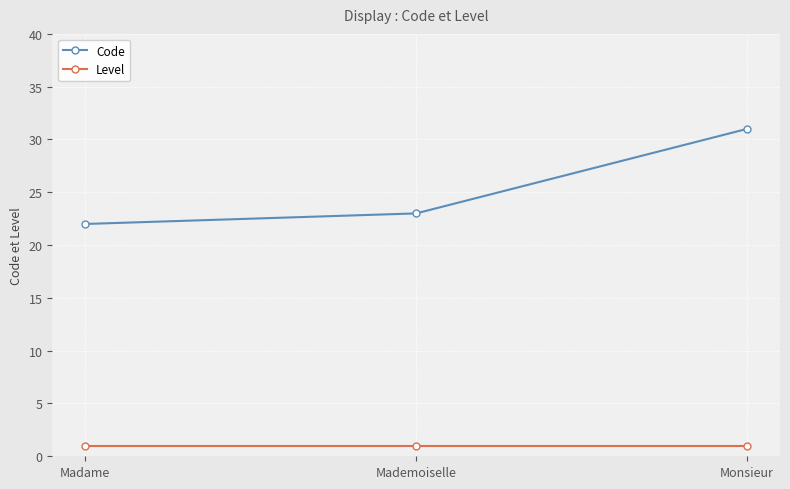

Where is Code nearest to the value 26?

Mademoiselle